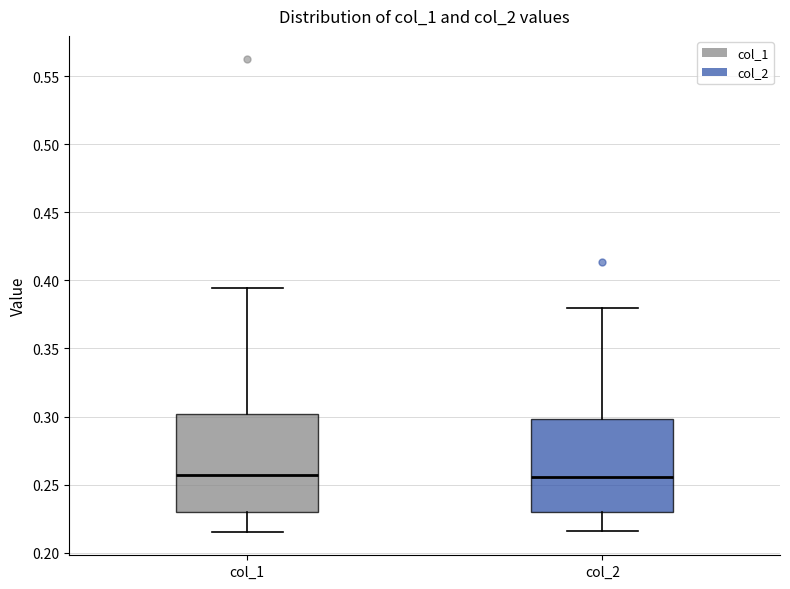

Reading left to right, read every box against the y-axis: the position of its median line, the range the box covers, and the ends of its whiskers. The values are not printed on the chart, so give them approximately, as read against the axis.

col_1: median 0.255, box 0.230 to 0.300, whiskers 0.215 to 0.395
col_2: median 0.255, box 0.230 to 0.300, whiskers 0.215 to 0.380